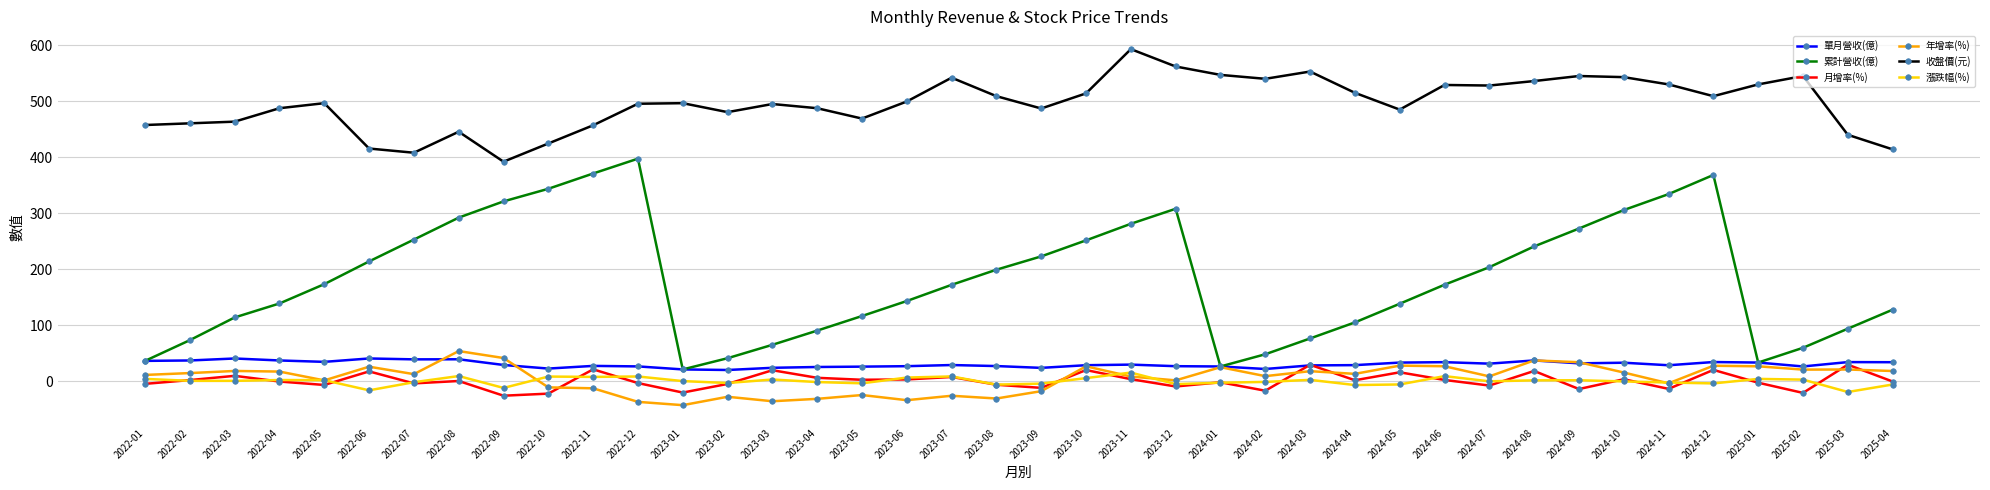

How many data points does each series have?

40